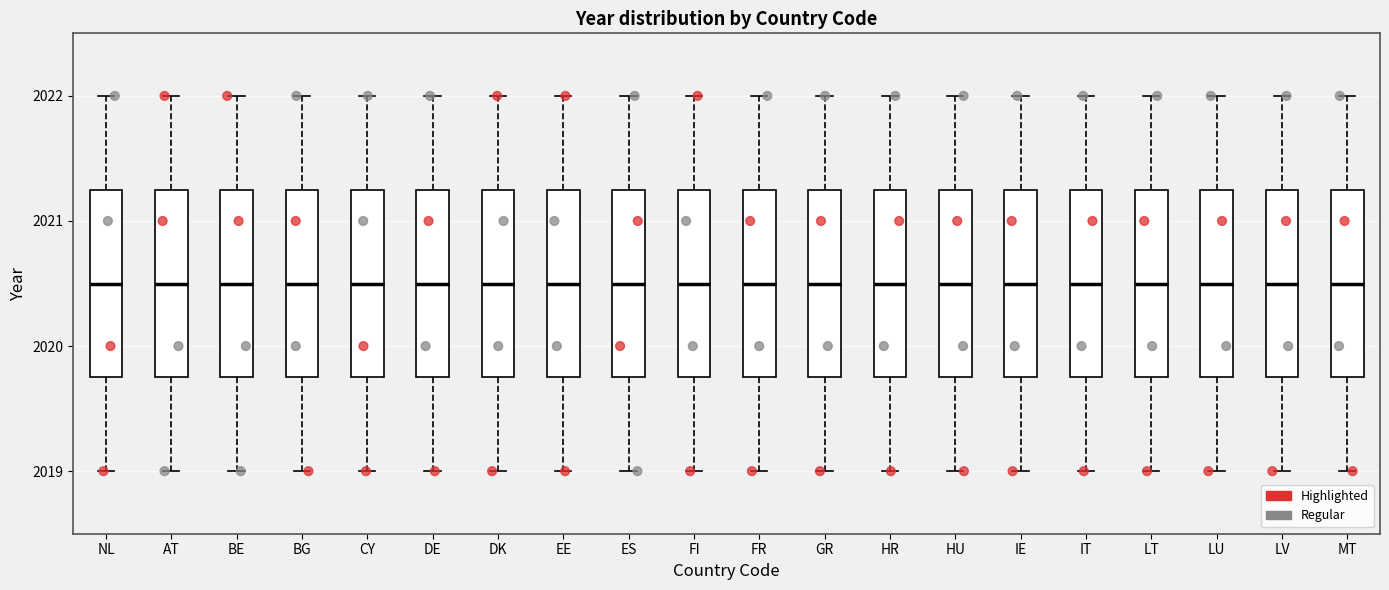

Reading left to right, read every box against the y-axis: the position of its median line, the range the box covers, and the ends of its whiskers. The values are not printed on the chart, so give them approximately, as read against the axis.

NL: median 2020.5, box 2019.8 to 2021.3, whiskers 2019.0 to 2022.0
AT: median 2020.5, box 2019.8 to 2021.3, whiskers 2019.0 to 2022.0
BE: median 2020.5, box 2019.8 to 2021.3, whiskers 2019.0 to 2022.0
BG: median 2020.5, box 2019.8 to 2021.3, whiskers 2019.0 to 2022.0
CY: median 2020.5, box 2019.8 to 2021.3, whiskers 2019.0 to 2022.0
DE: median 2020.5, box 2019.8 to 2021.3, whiskers 2019.0 to 2022.0
DK: median 2020.5, box 2019.8 to 2021.3, whiskers 2019.0 to 2022.0
EE: median 2020.5, box 2019.8 to 2021.3, whiskers 2019.0 to 2022.0
ES: median 2020.5, box 2019.8 to 2021.3, whiskers 2019.0 to 2022.0
FI: median 2020.5, box 2019.8 to 2021.3, whiskers 2019.0 to 2022.0
FR: median 2020.5, box 2019.8 to 2021.3, whiskers 2019.0 to 2022.0
GR: median 2020.5, box 2019.8 to 2021.3, whiskers 2019.0 to 2022.0
HR: median 2020.5, box 2019.8 to 2021.3, whiskers 2019.0 to 2022.0
HU: median 2020.5, box 2019.8 to 2021.3, whiskers 2019.0 to 2022.0
IE: median 2020.5, box 2019.8 to 2021.3, whiskers 2019.0 to 2022.0
IT: median 2020.5, box 2019.8 to 2021.3, whiskers 2019.0 to 2022.0
LT: median 2020.5, box 2019.8 to 2021.3, whiskers 2019.0 to 2022.0
LU: median 2020.5, box 2019.8 to 2021.3, whiskers 2019.0 to 2022.0
LV: median 2020.5, box 2019.8 to 2021.3, whiskers 2019.0 to 2022.0
MT: median 2020.5, box 2019.8 to 2021.3, whiskers 2019.0 to 2022.0